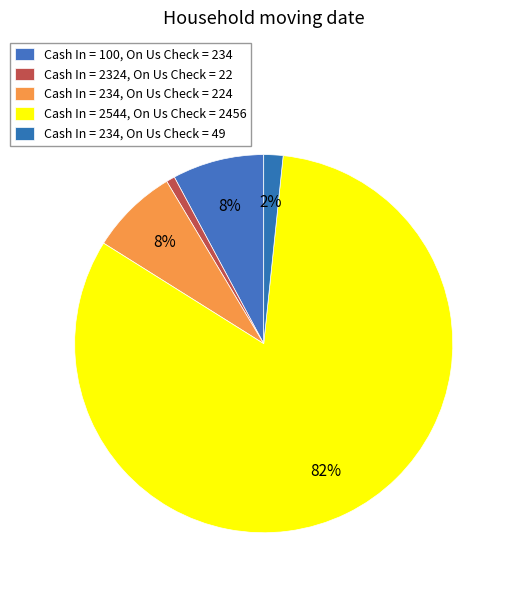

How many slices are in this pie chart?

5